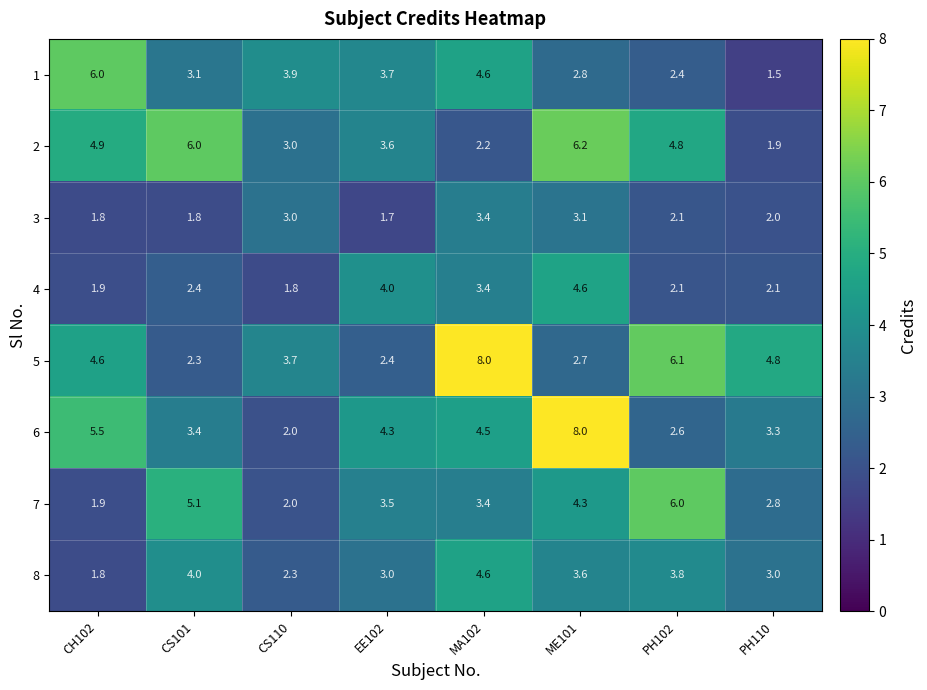

What is the minimum value shown in the chart?

1.5